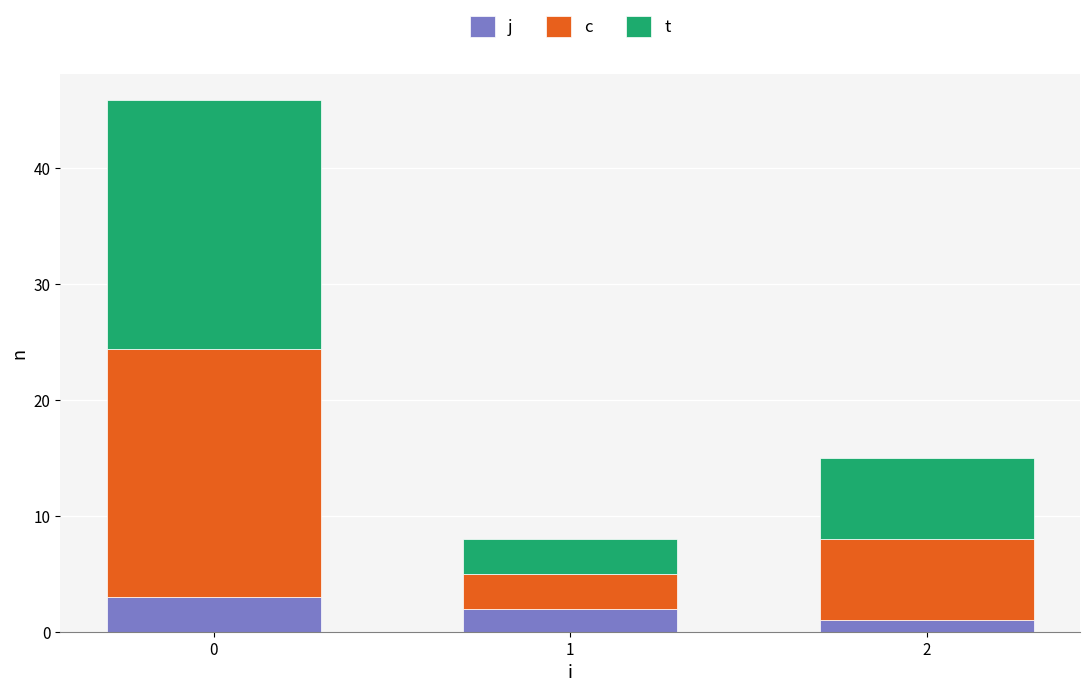

What is the total value across all series at 1?

8.0